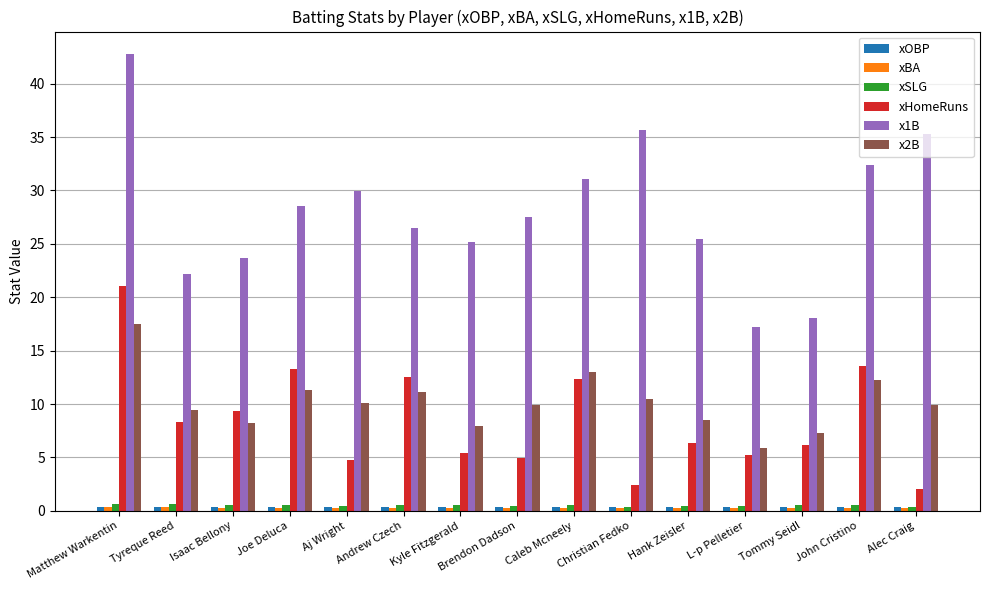

What is the average value of the x1B series?

28.1